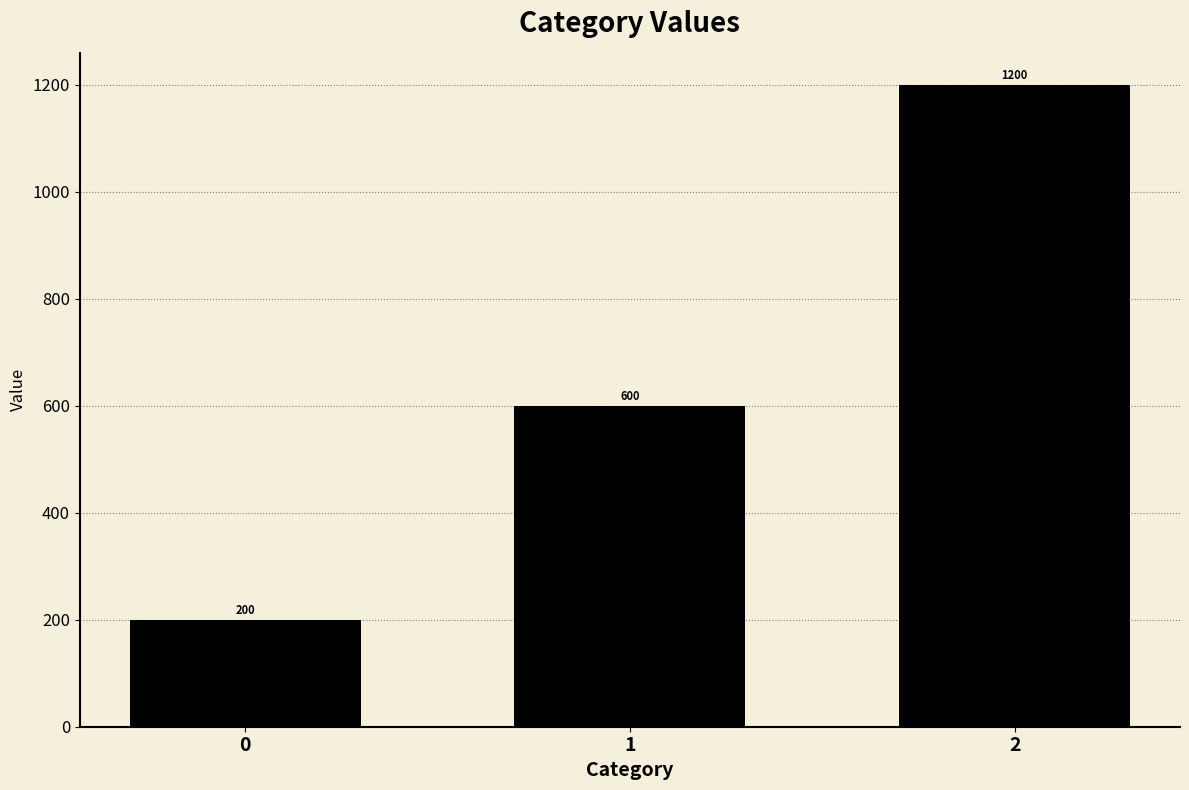

List the labels in order of value, largest first.

2, 1, 0